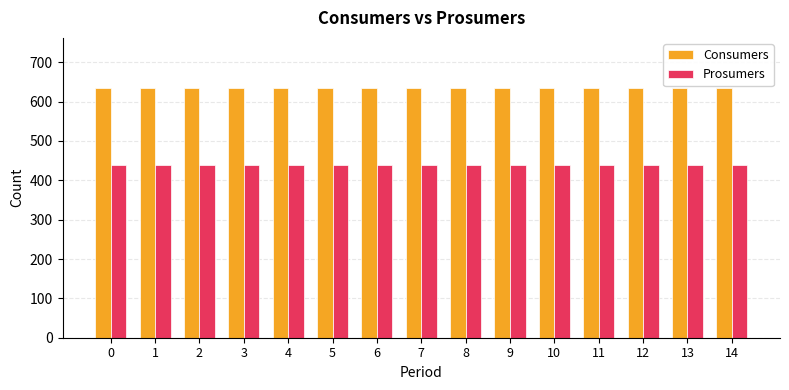

The Prosumers series shows 440 at 8. True or false?

True